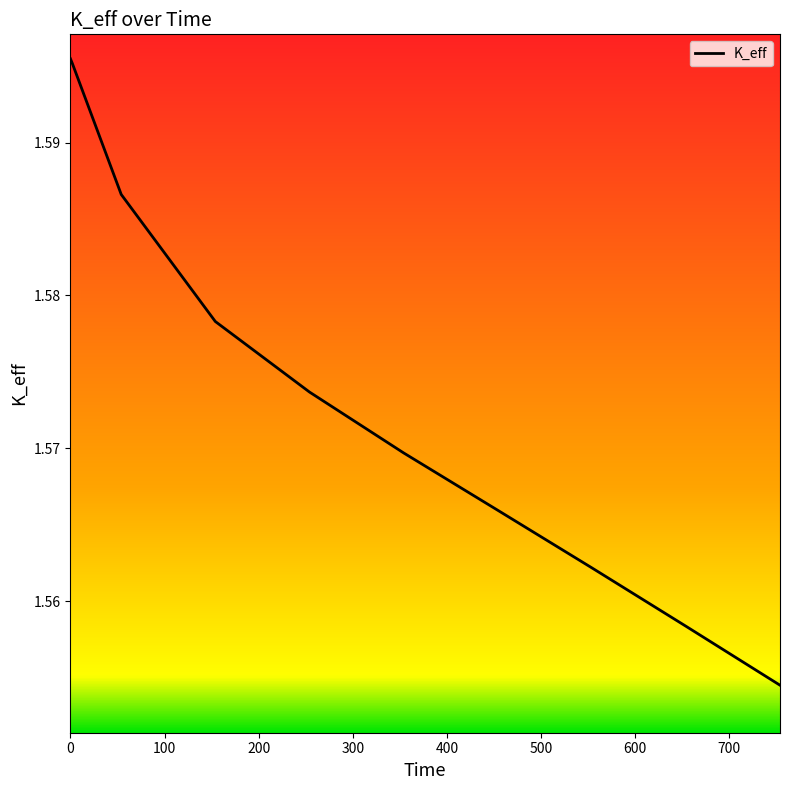

Which label corresponds to the smallest value in the chart?

754.0